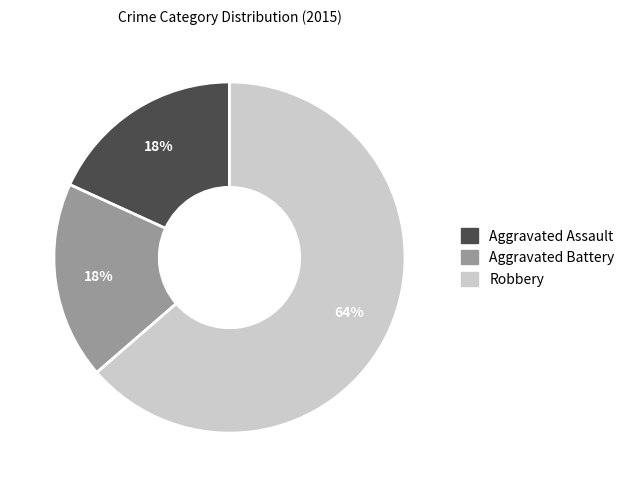

Does any single category account for the majority?

Yes